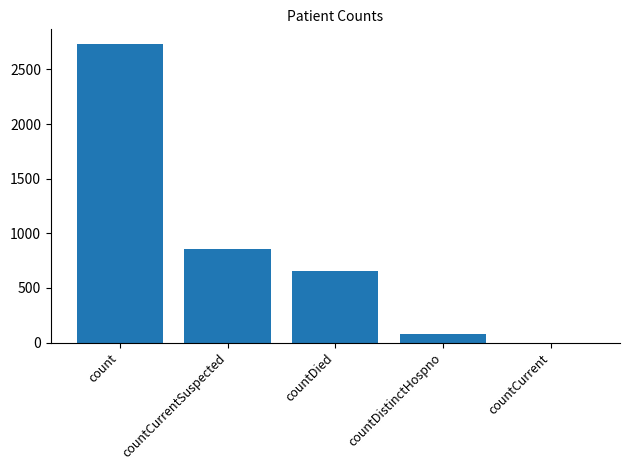

Reading left to right, what are all the values shown in this chart?

2730	859	657	74	0